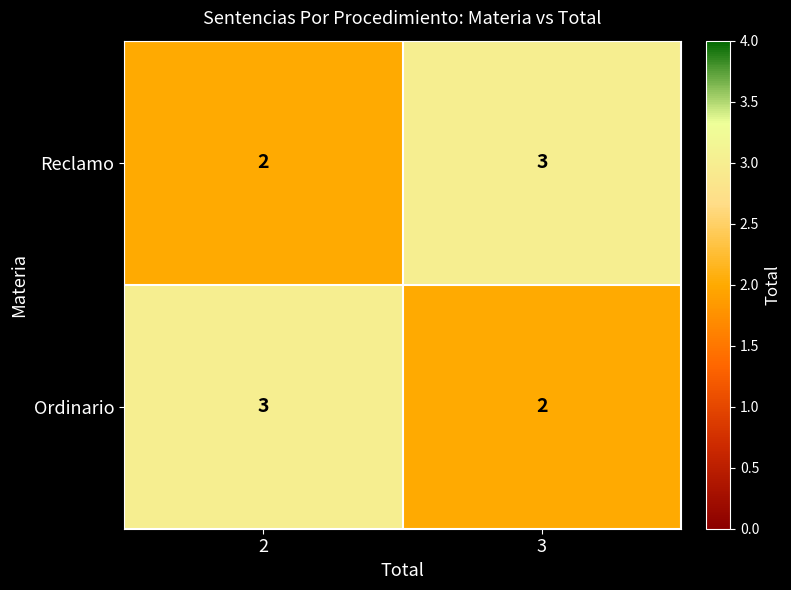

What is the greatest value displayed?

3